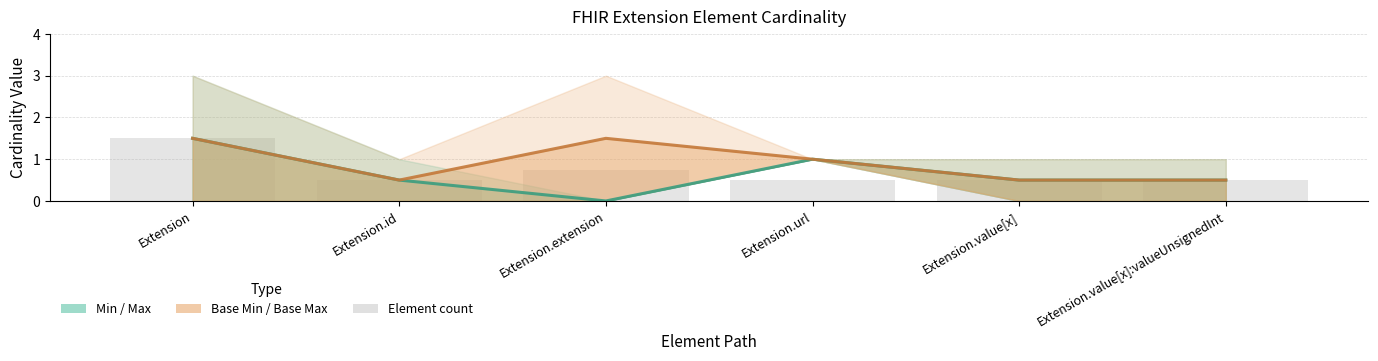

The Min / Max series shows 0.3 at Extension.value[x]. True or false?

False